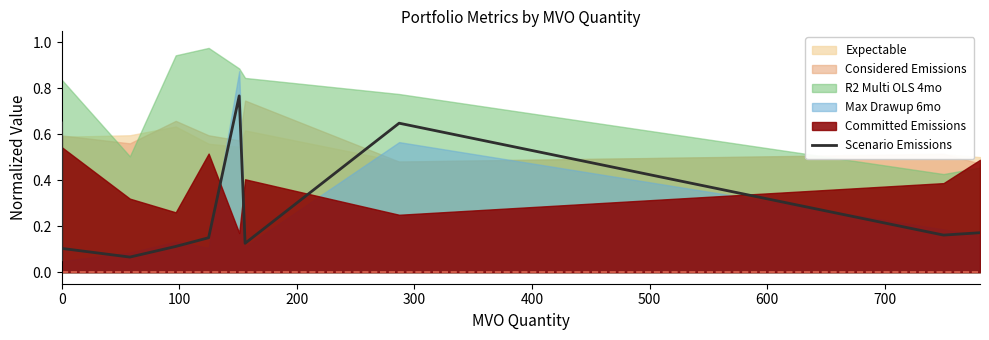

What is the average value?

0.3